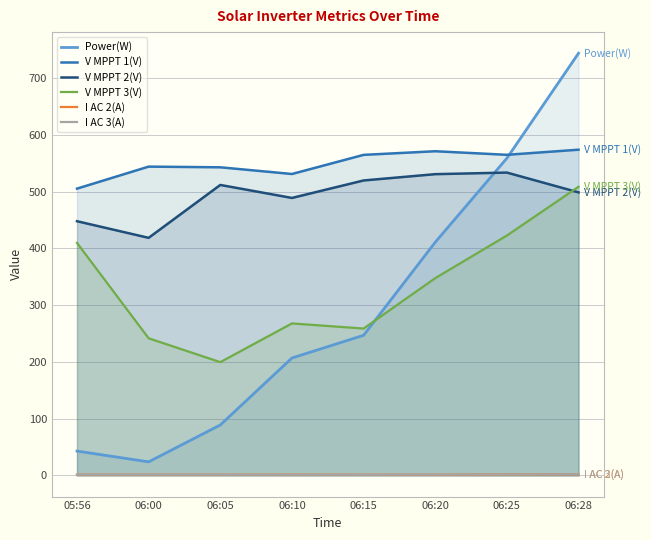

The V MPPT 3(V) series shows 99.8 at 06:20. True or false?

False